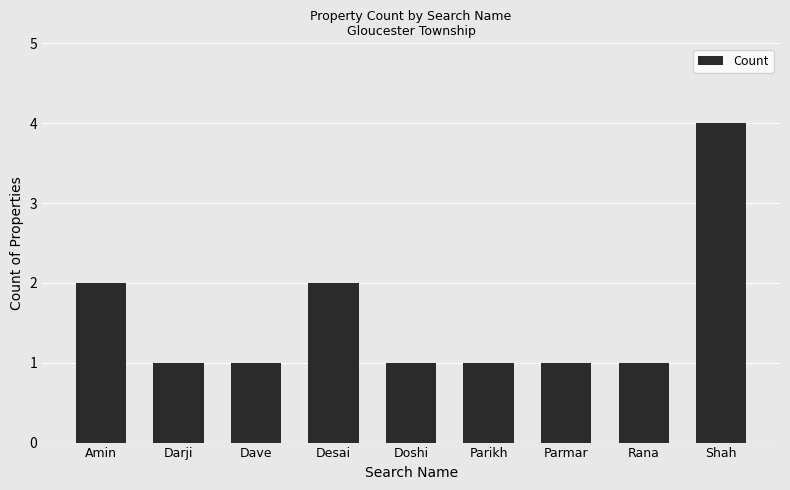

What is the label of the 3rd bar from the left?

Dave